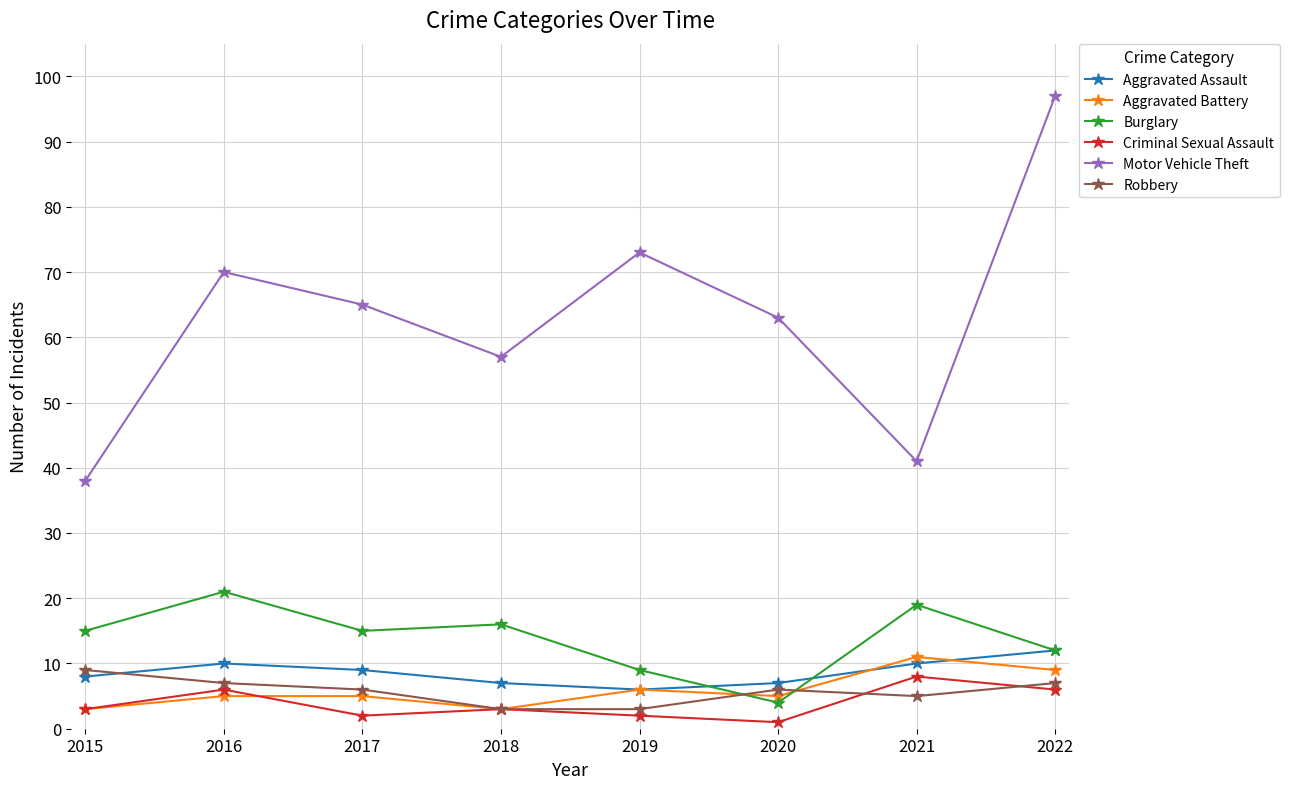

What is the spread (max minus min) of values at 2017?

63